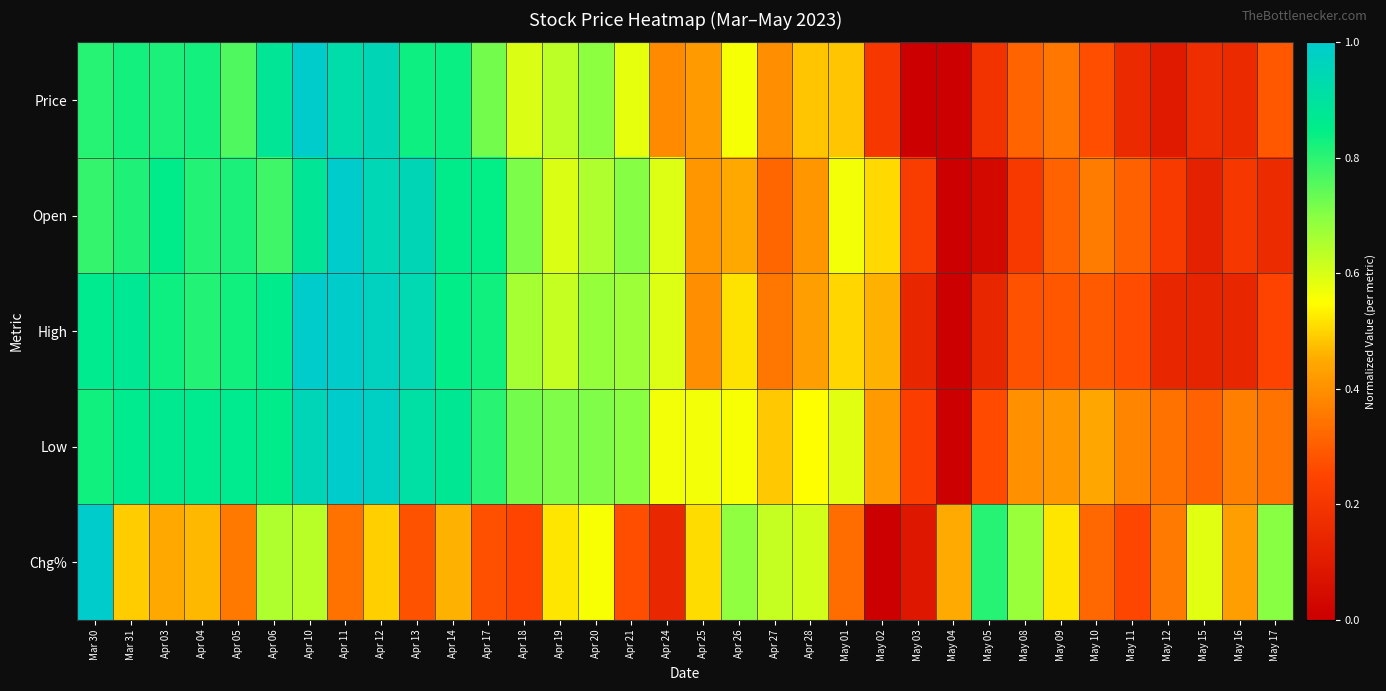

At Apr 04, list the series in order from smallest to largest.

Chg%, Open, High, Price, Low